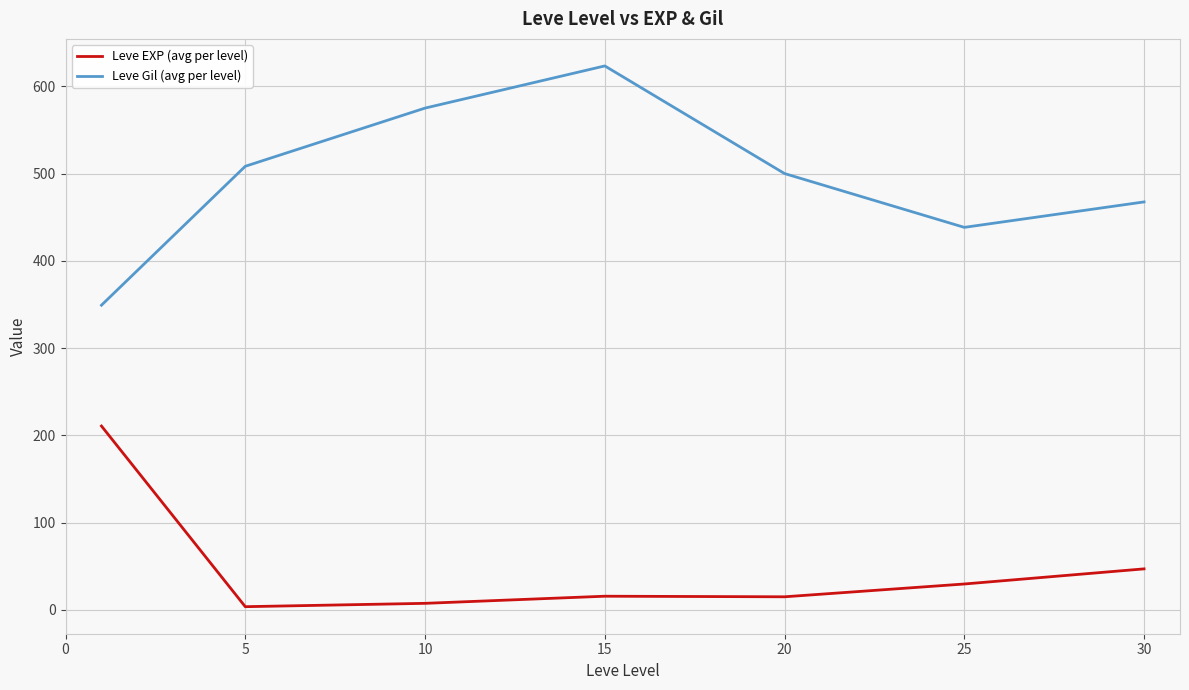

List the series in order of their peak value, highest first.

Leve Gil (avg per level), Leve EXP (avg per level)